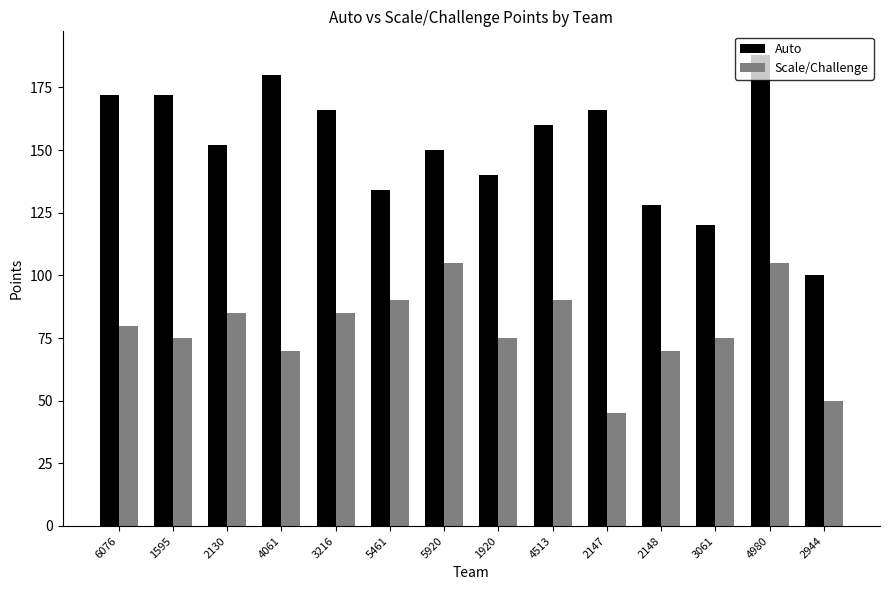

The Scale/Challenge series shows 85 at 3216. True or false?

True